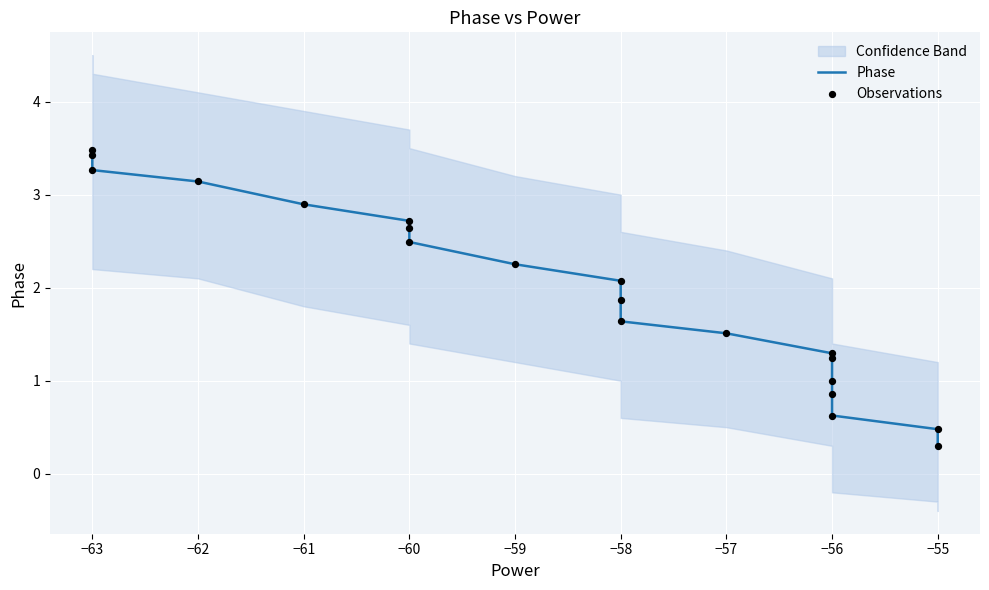

Which series has the largest total across all categories?

Phase